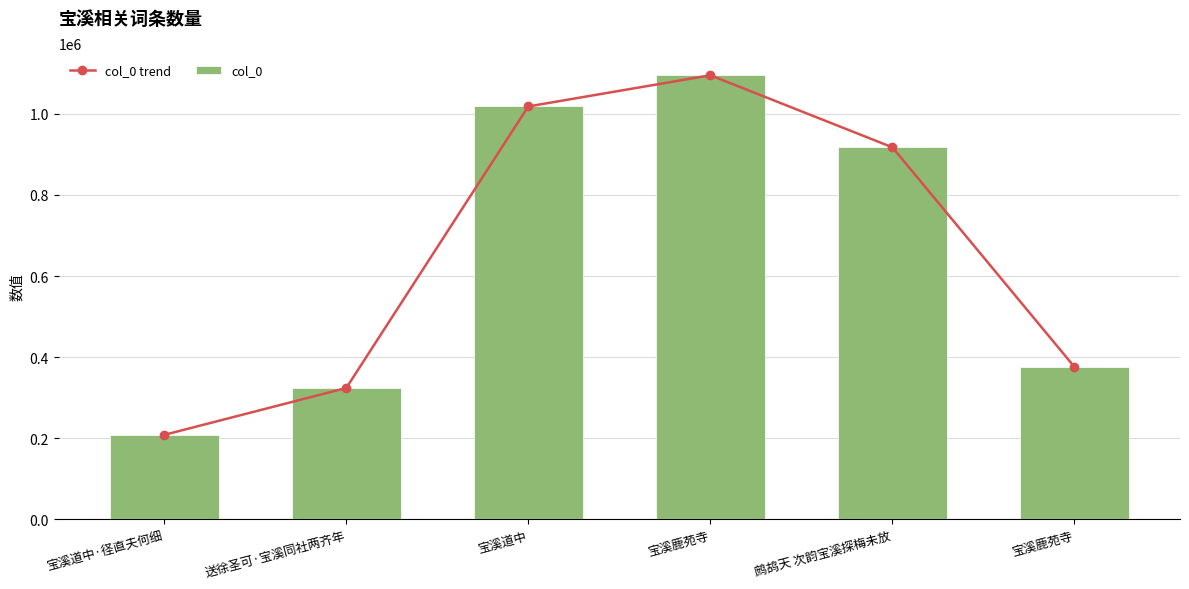

At which category does the chart reach its minimum across all series?

宝溪道中·径直夫何细